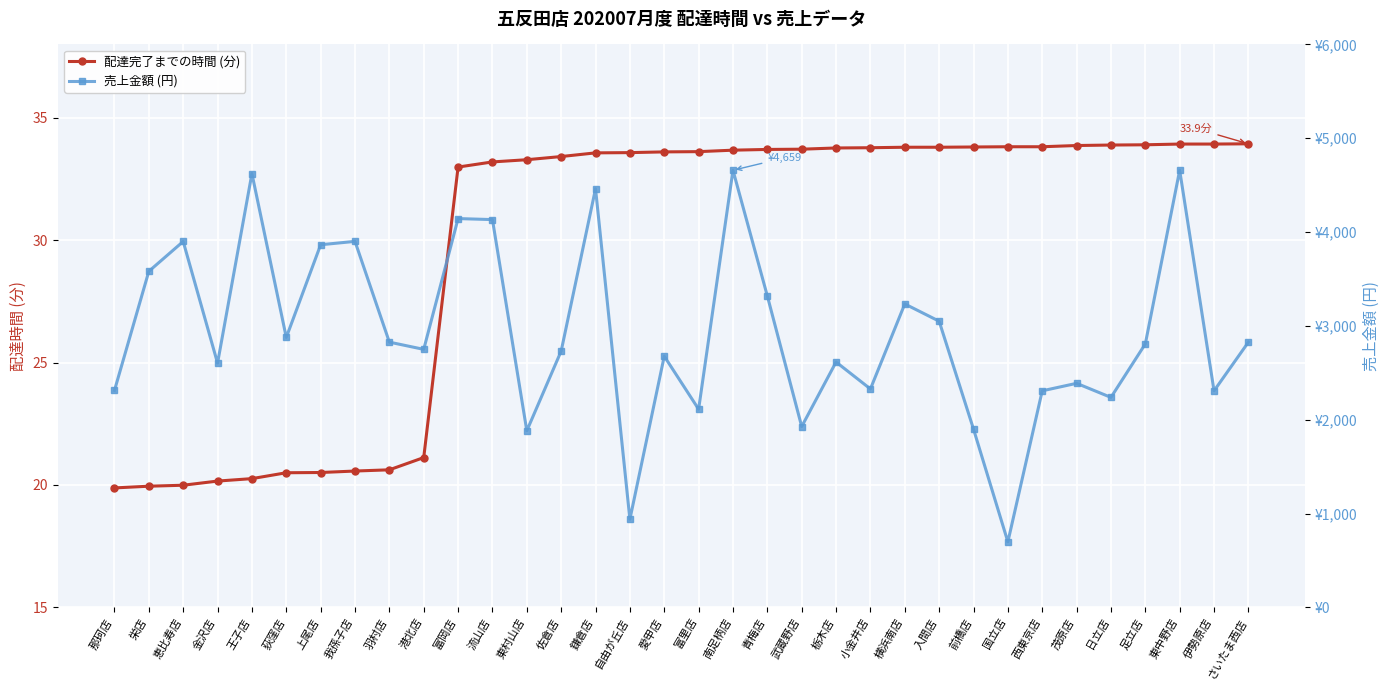

True or false: 配達完了までの時間 (分) and 売上金額 (円) cross at least once.

False